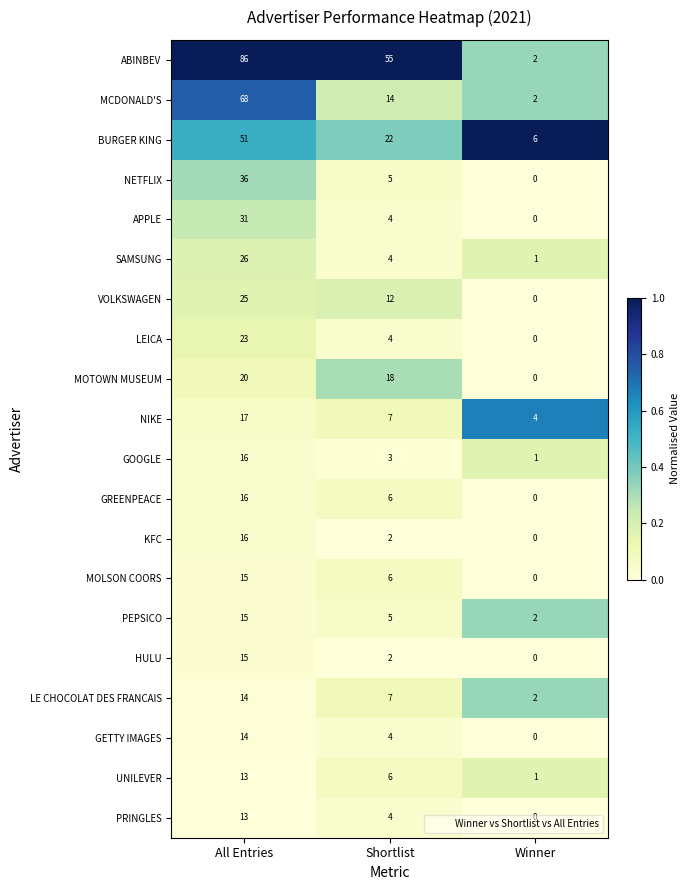

Which series has the widest spread of values?

ABINBEV